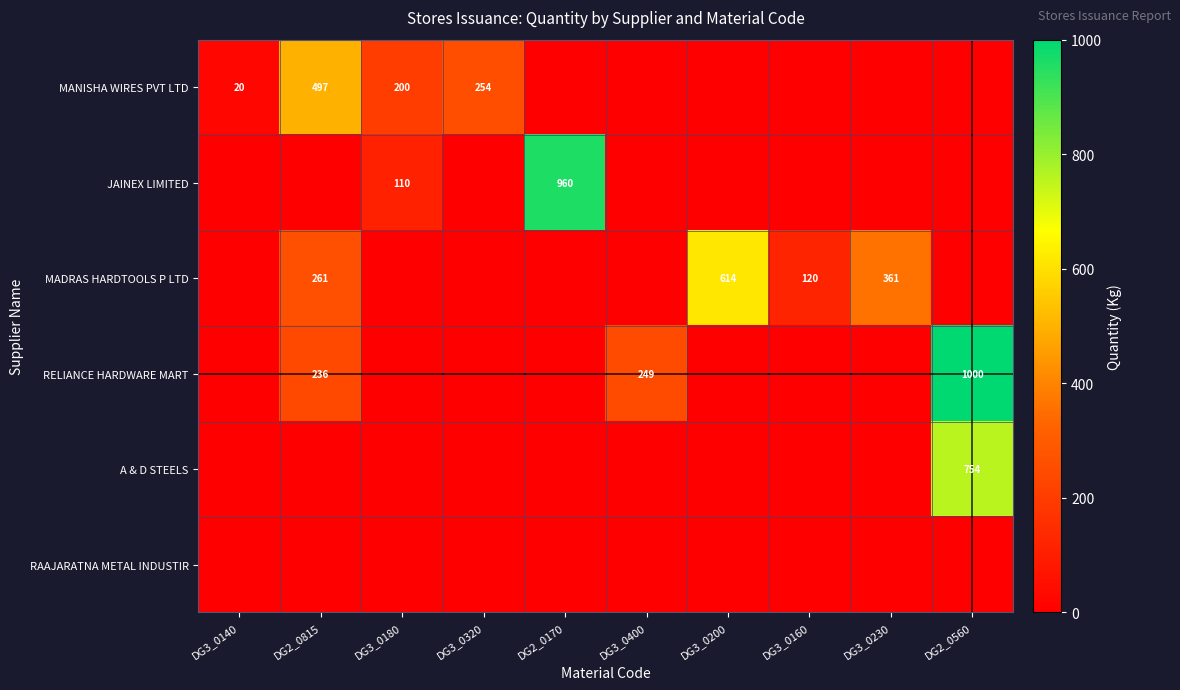

What is the difference between the highest and lowest values at DG2_0560?

1000